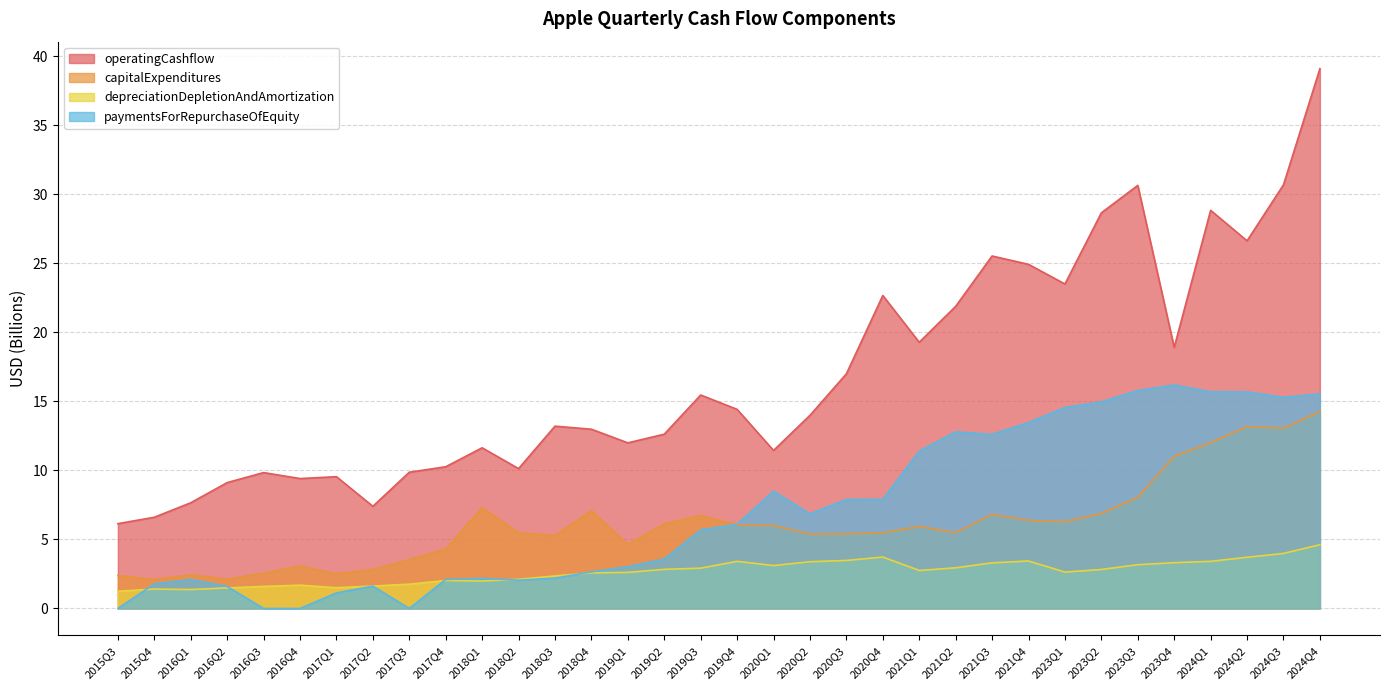

Count the number of data series in this chart.

4